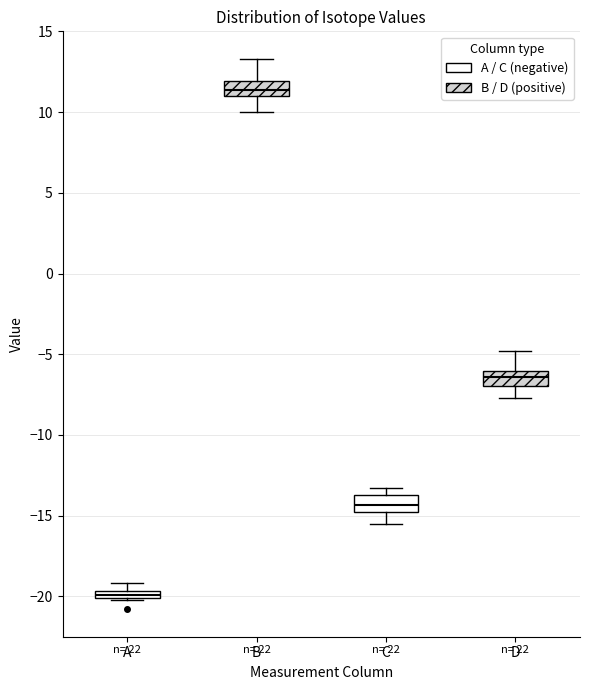

Where does the upper whisker of the box for B end on the y-axis? The values are not printed on the chart, so give them approximately, as read against the axis.

13.5